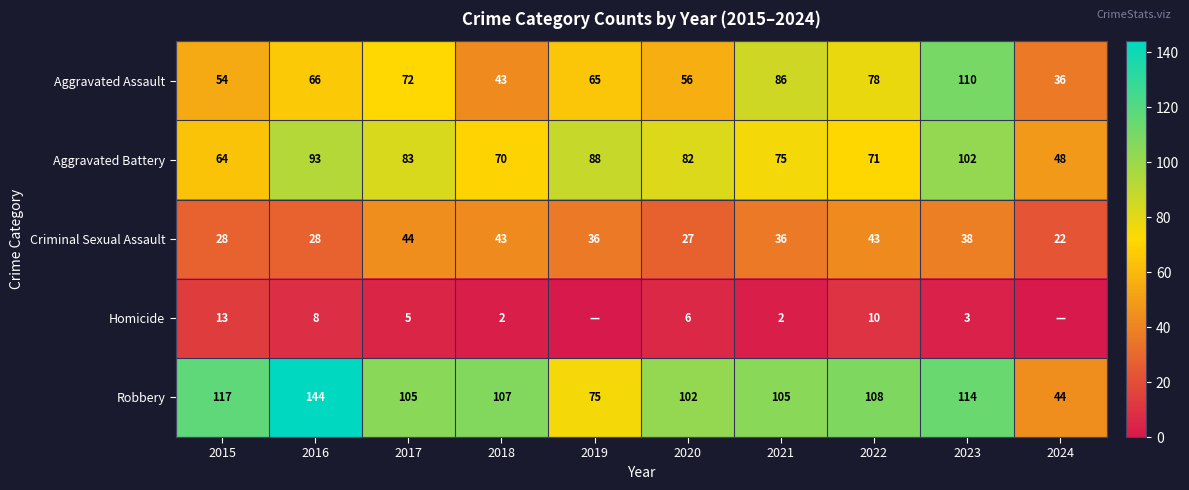

Read the Robbery value at 2022.

108